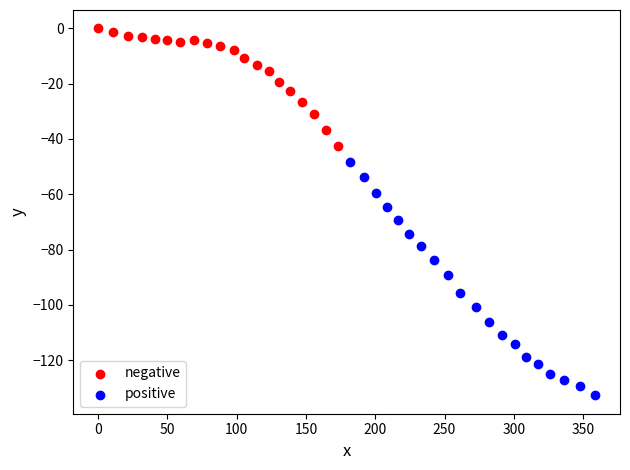

Which series reaches the minimum Y coordinate?

positive